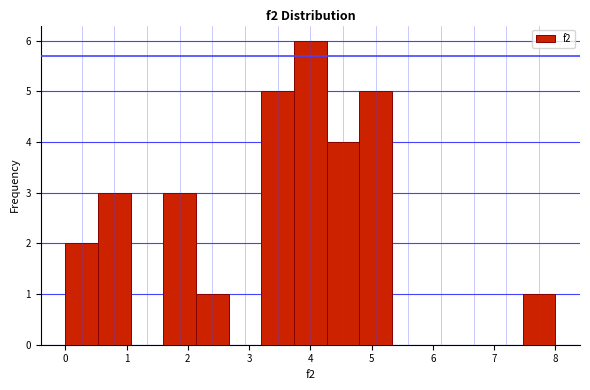

Reading left to right, list every bar in this chart as the range it spans on the x-axis followed by its height. Neither the bar edges nor the heights are printed on the chart, so give them approximately, as read against the axes.

0.0 to 0.5: 2
0.5 to 1.1: 3
1.1 to 1.6: 0
1.6 to 2.1: 3
2.1 to 2.7: 1
2.7 to 3.2: 0
3.2 to 3.7: 5
3.7 to 4.3: 6
4.3 to 4.8: 4
4.8 to 5.3: 5
5.3 to 5.9: 0
5.9 to 6.4: 0
6.4 to 6.9: 0
6.9 to 7.5: 0
7.5 to 8.0: 1